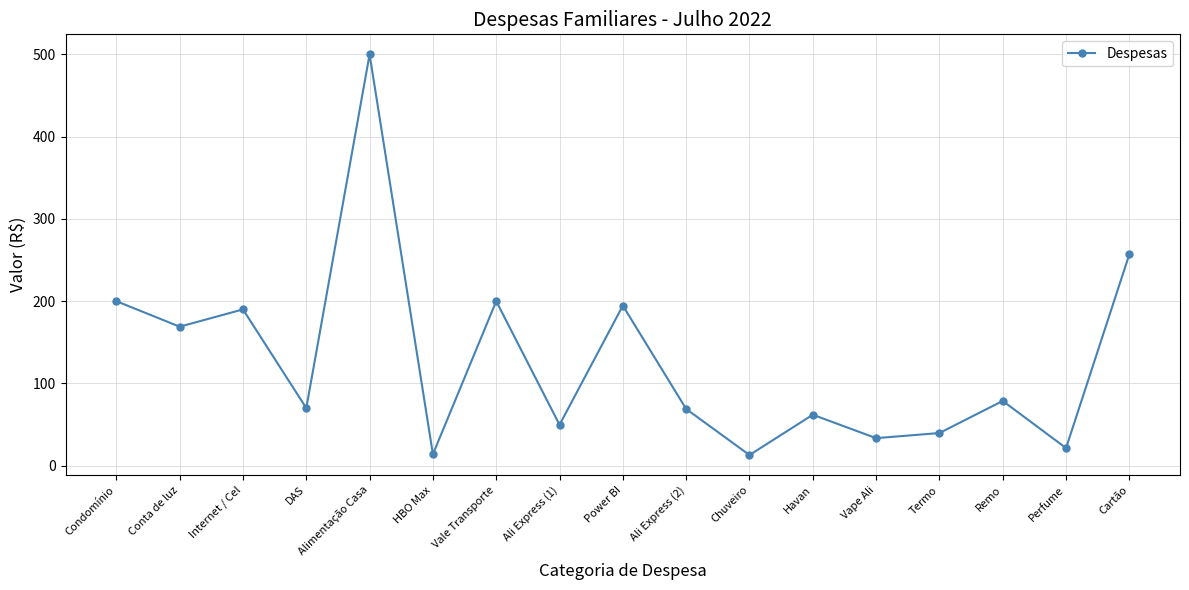

At which category does the data reach its first local valley?

Conta de luz